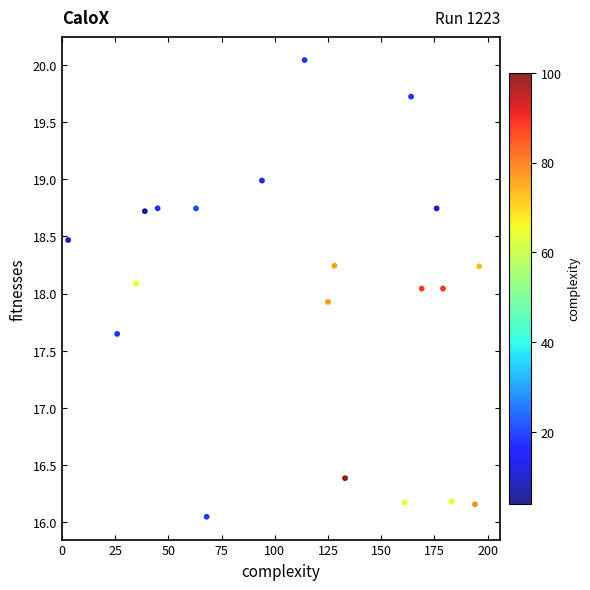

What is the range of X values (max minus min)?

193.0